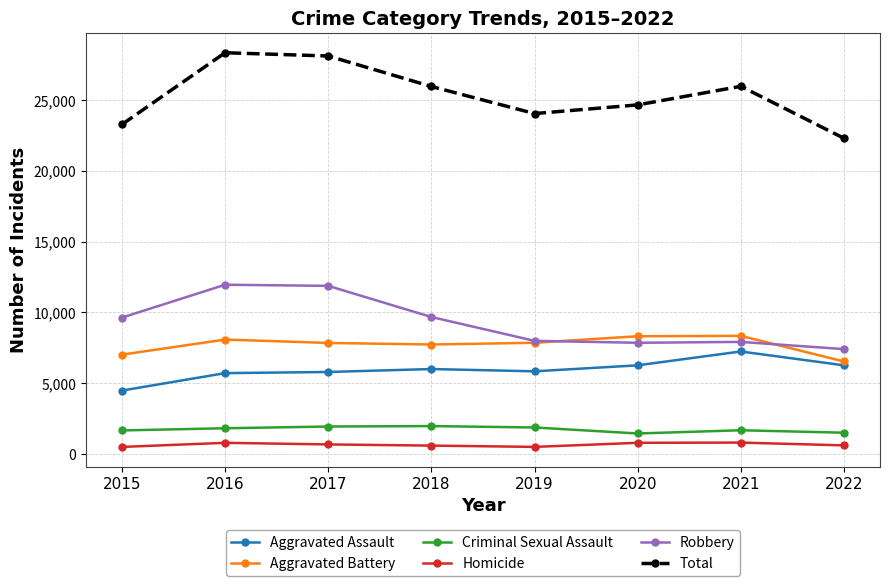

Which series has the widest spread of values?

Total